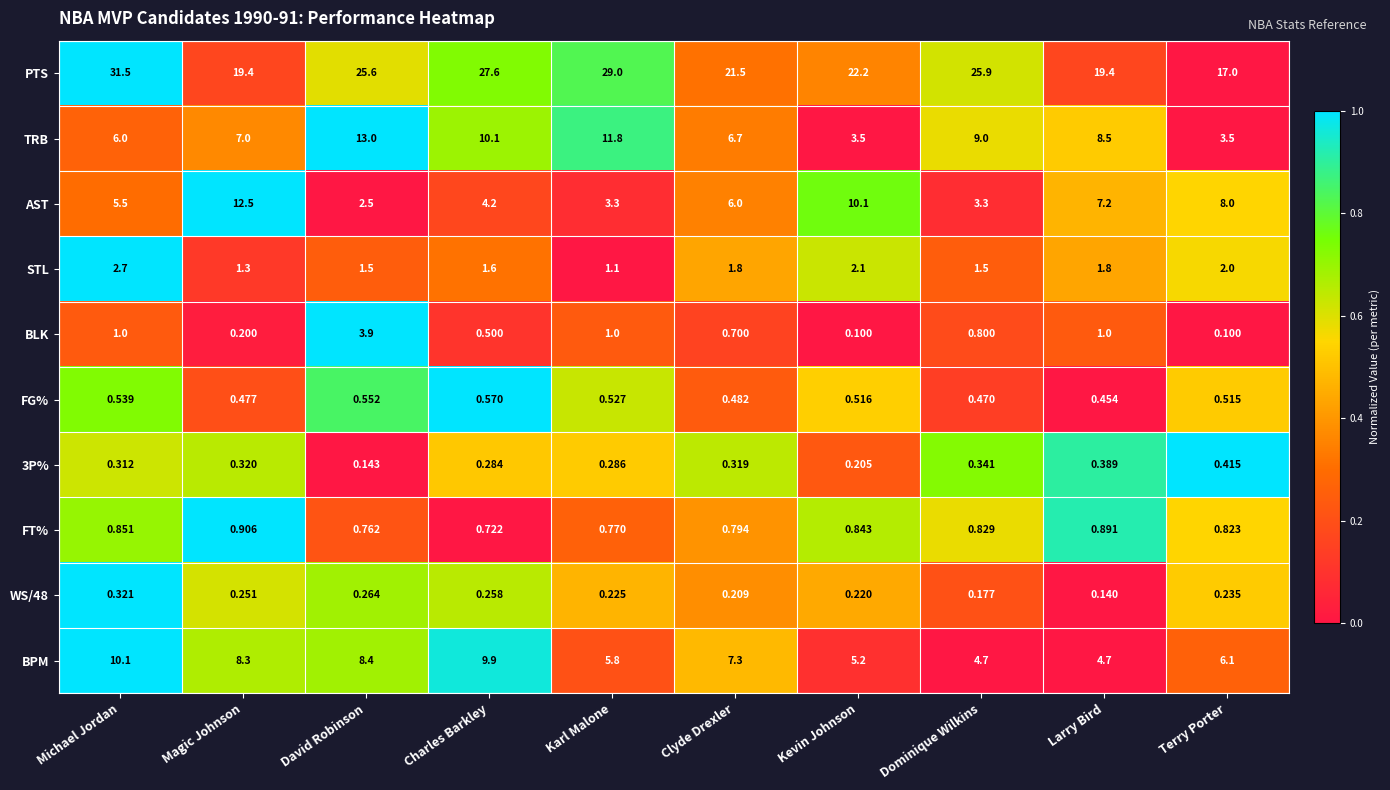

What is the total value across all series at Kevin Johnson?

45.0